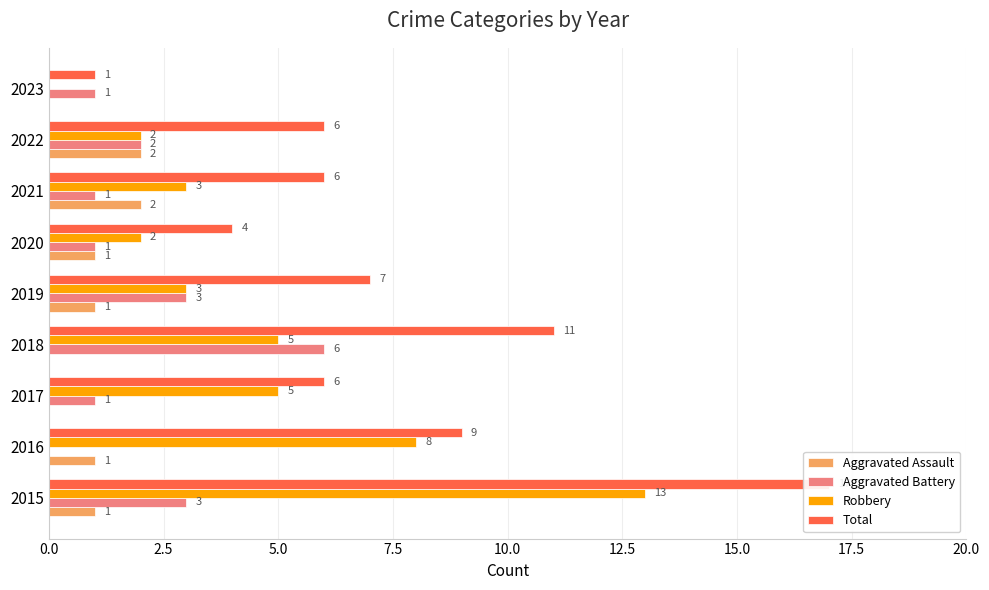

Count the Aggravated Assault values in the range 0 to 1.

7